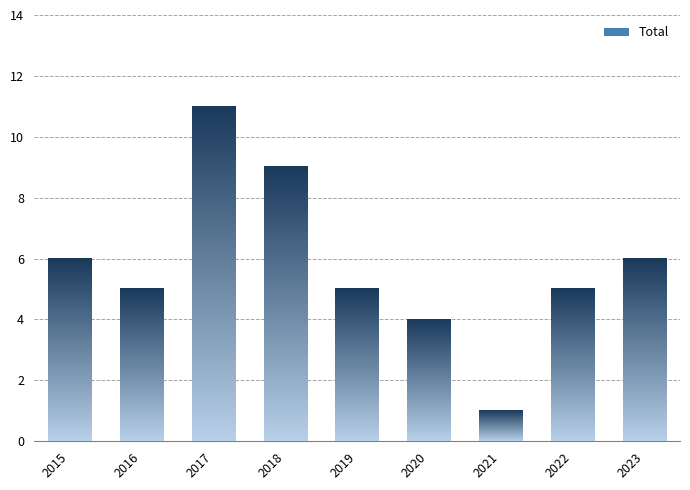

What is the minimum value shown in the chart?

1